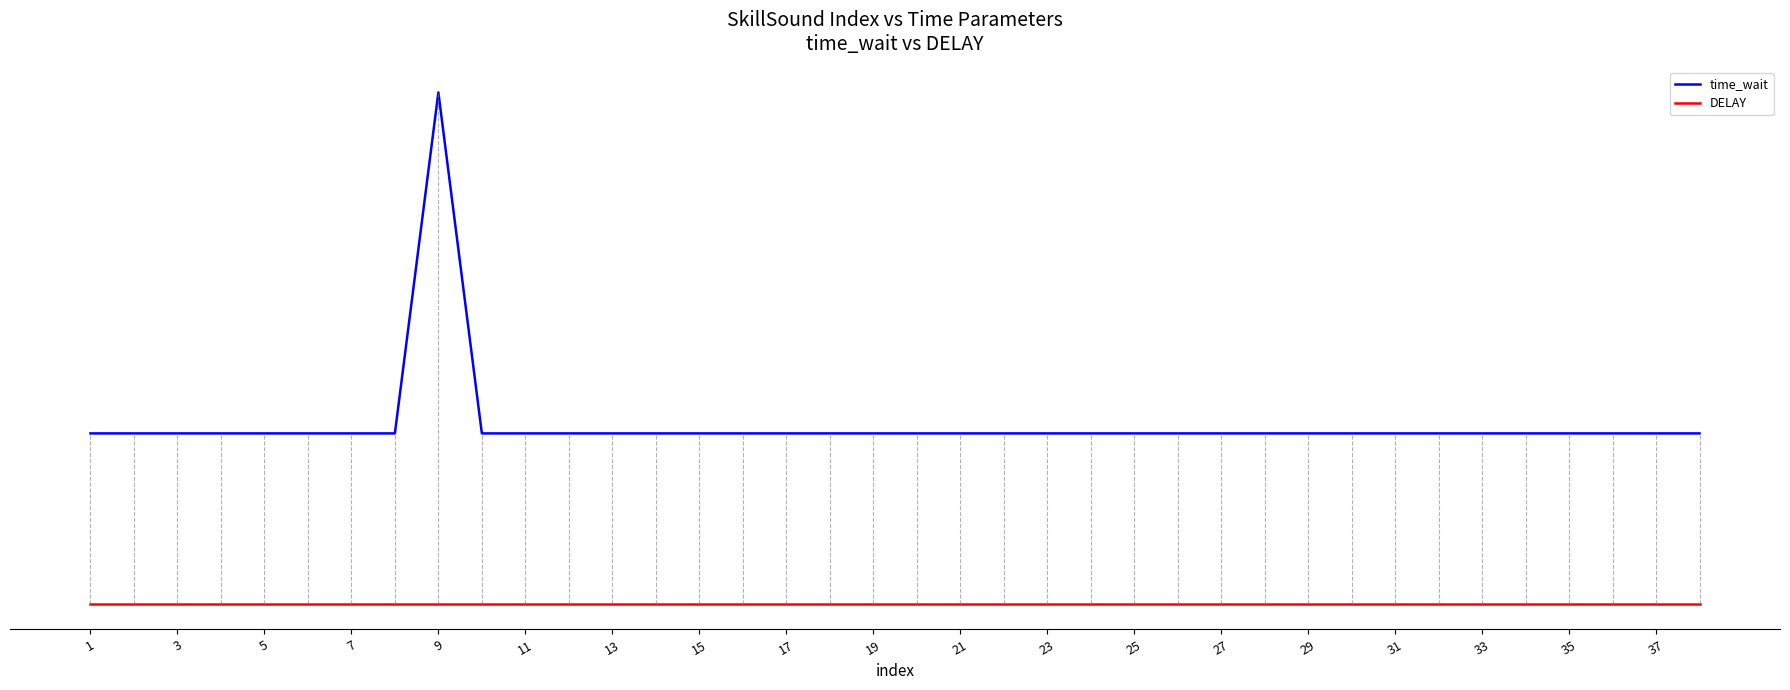

Does the chart have visible grid lines?

No